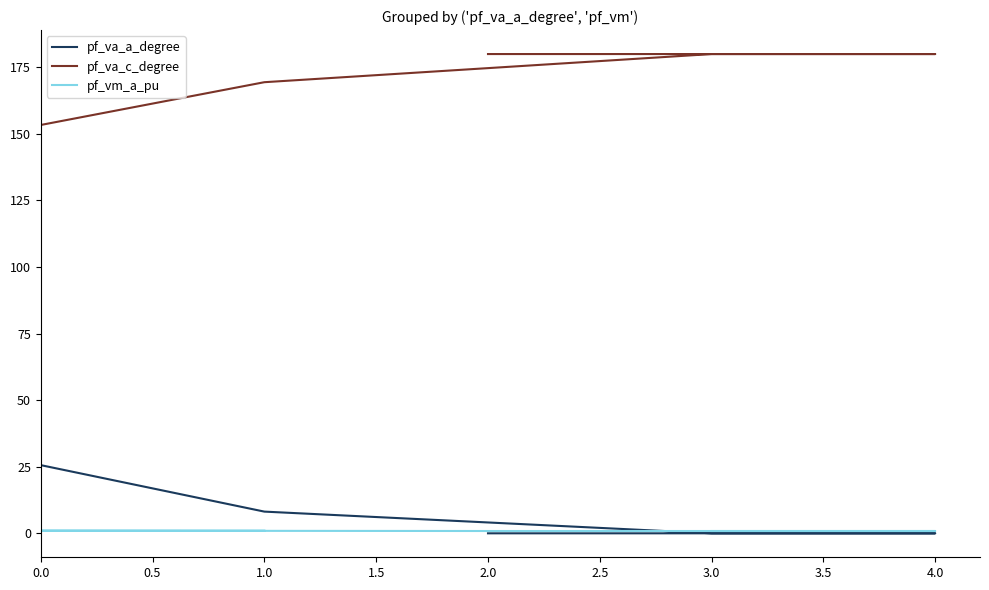

The pf_vm_a_pu series shows 1.2 at 2.0. True or false?

False